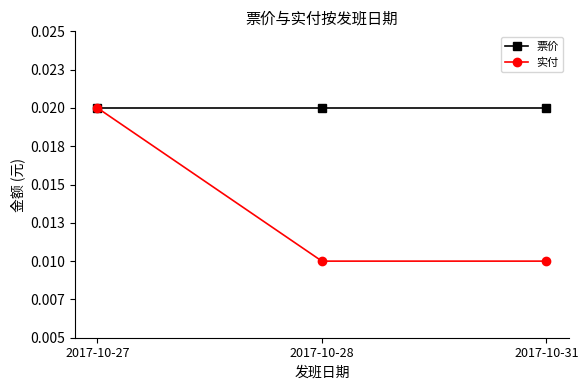

What are all the series names shown in the legend?

票价, 实付